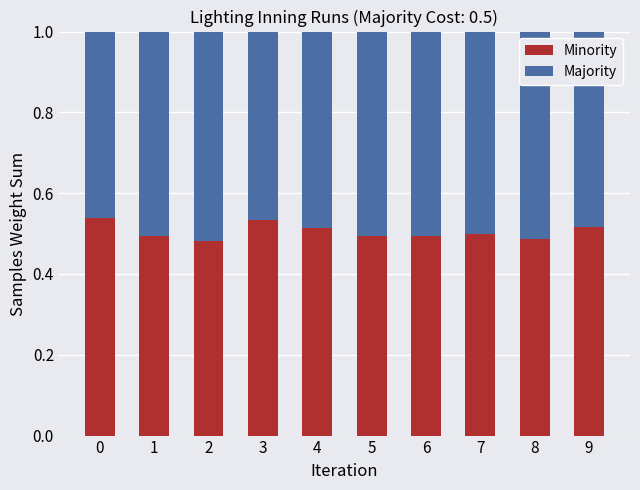

How many categories are shown in the chart?

10